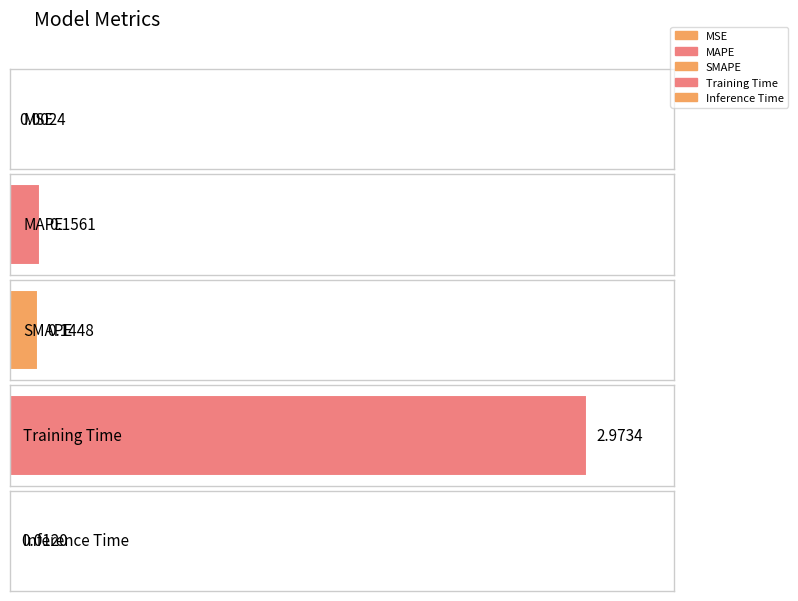

What is the change in value from SMAPE to Inference Time?

-0.1